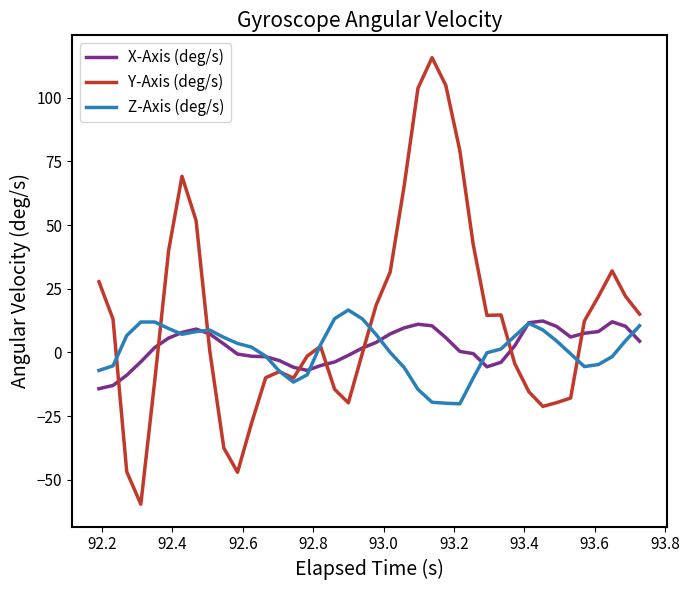

What is the lowest value of the Z-Axis (deg/s) series?

-20.2